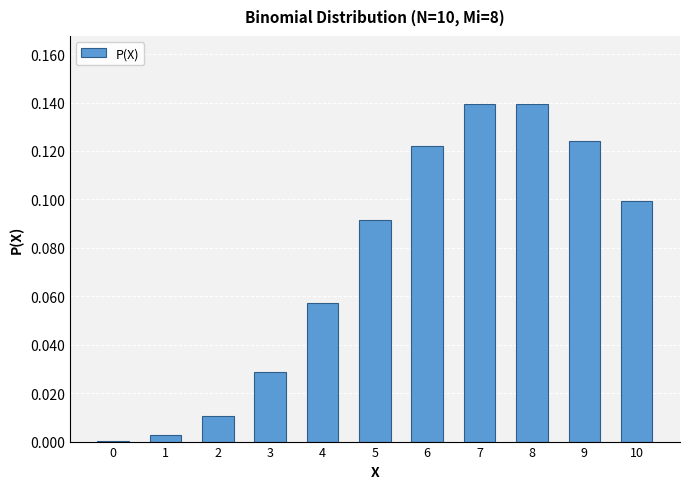

Is it true that the value at 2 is 0.0?

True